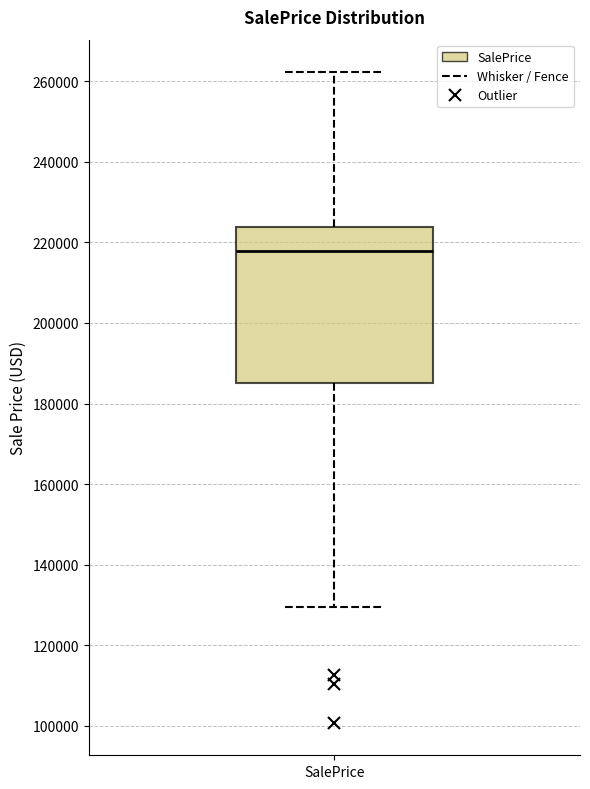

Transcribe this box plot: give where the median line is, the range the box spans, and where the two whiskers end, as read against the y-axis. The values are not printed on the chart, so give them approximately, as read against the axis.

median 218000, box 186000 to 224000, whiskers 130000 to 262000